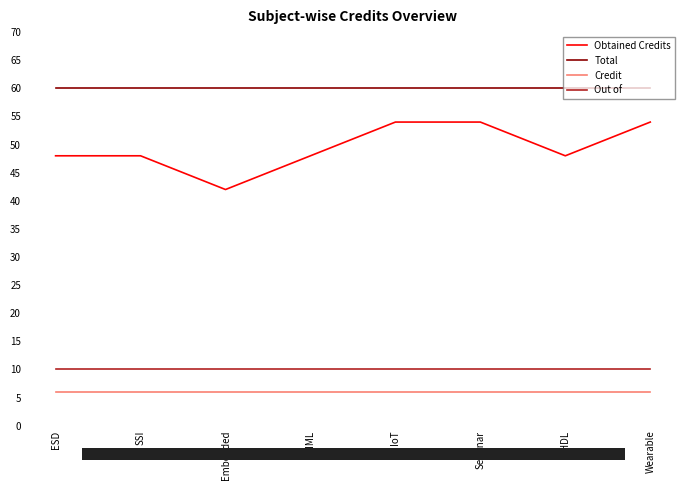

True or false: Credit and Total intersect in this chart.

False